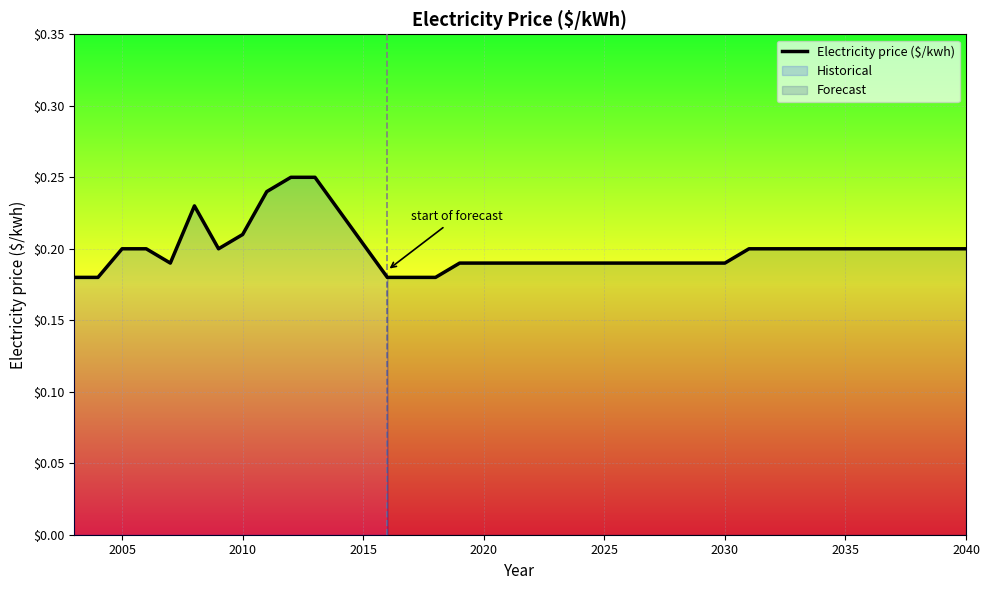

The Electricity price ($/kwh) series shows 0.3 at 2030. True or false?

False